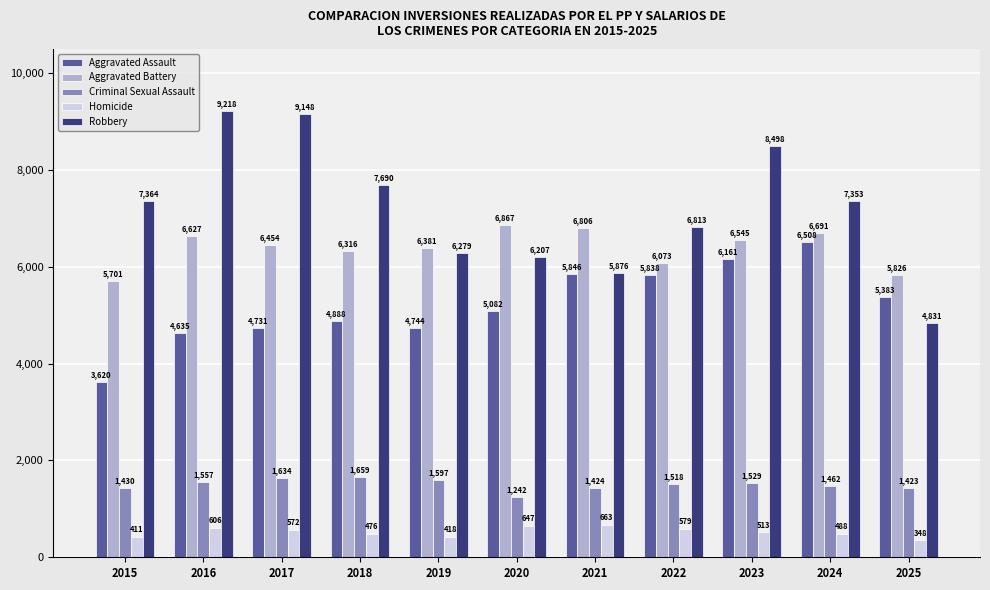

Is it true that Homicide equals 476 at 2018?

True